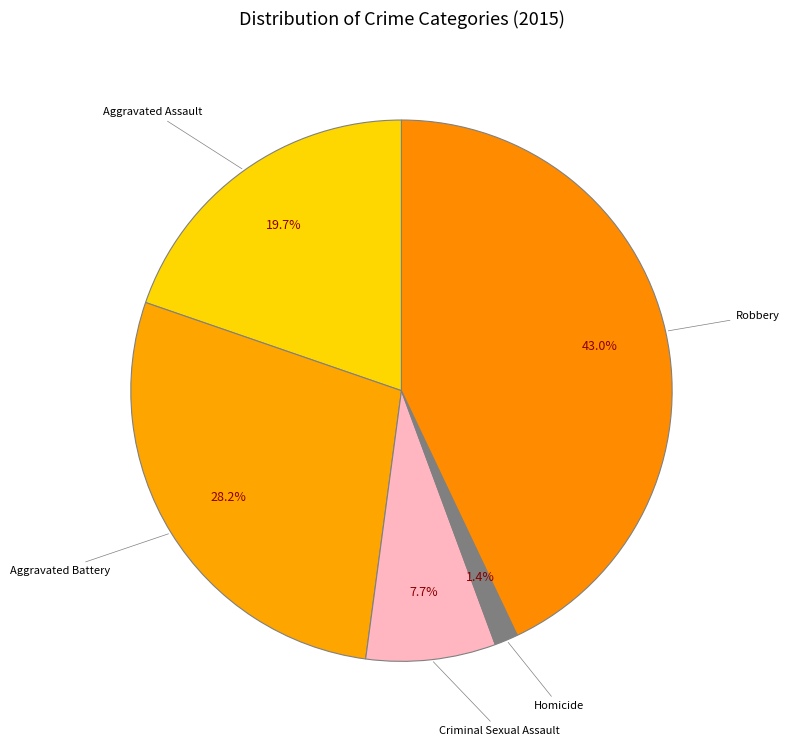

Which slice is the largest?

Robbery